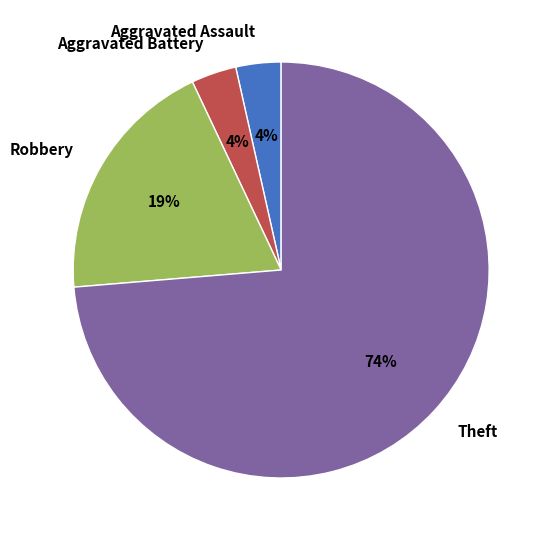

Combined, do Aggravated Battery and Theft account for over 50%?

Yes